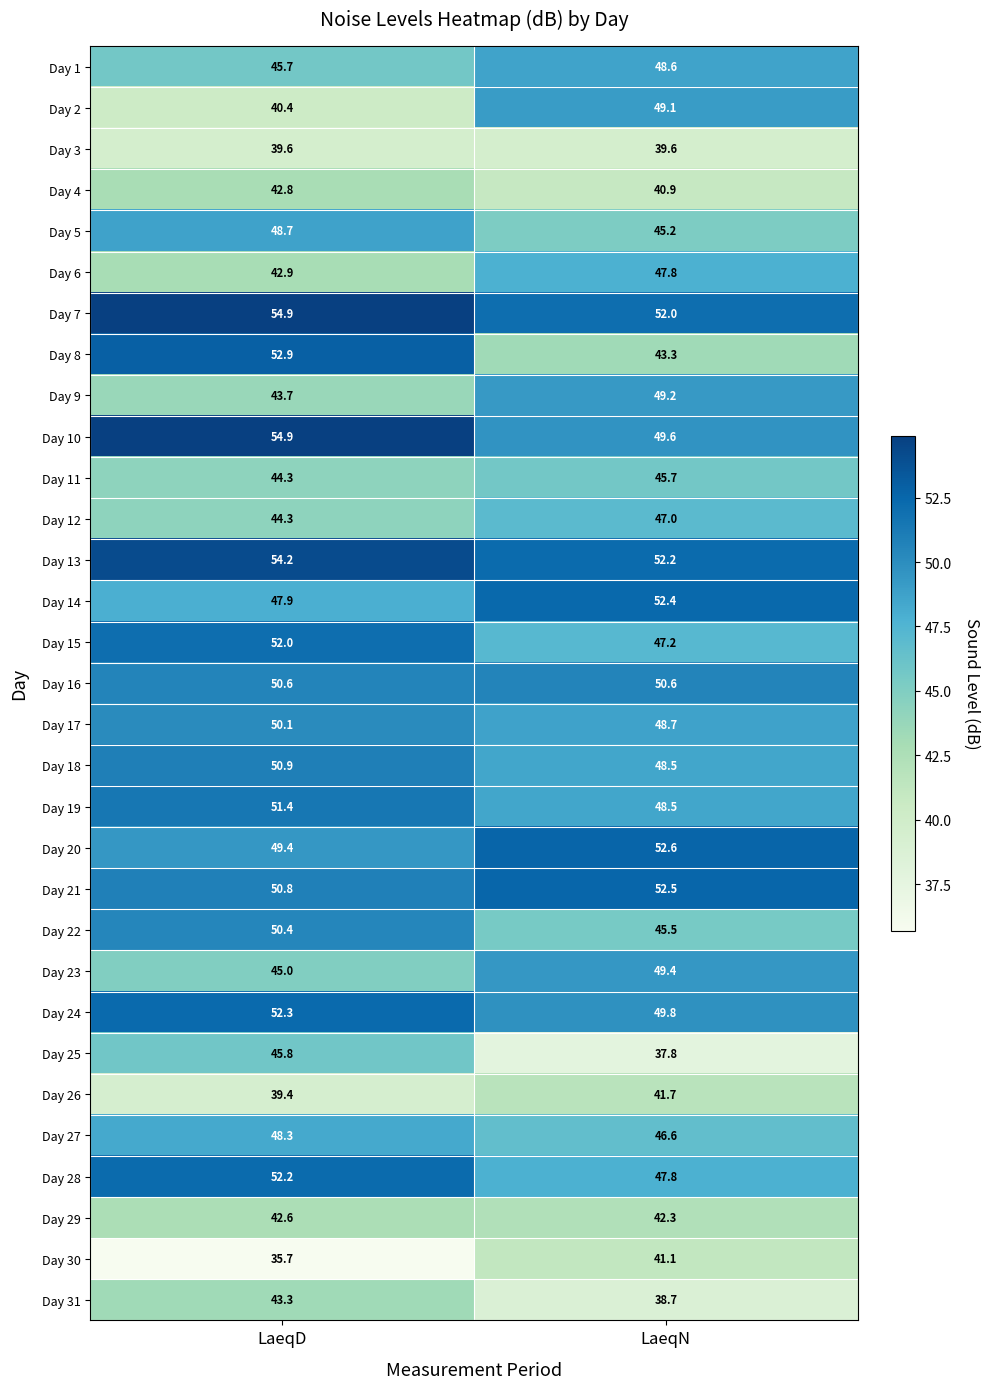

Which series has the largest range (max minus min)?

Day 8